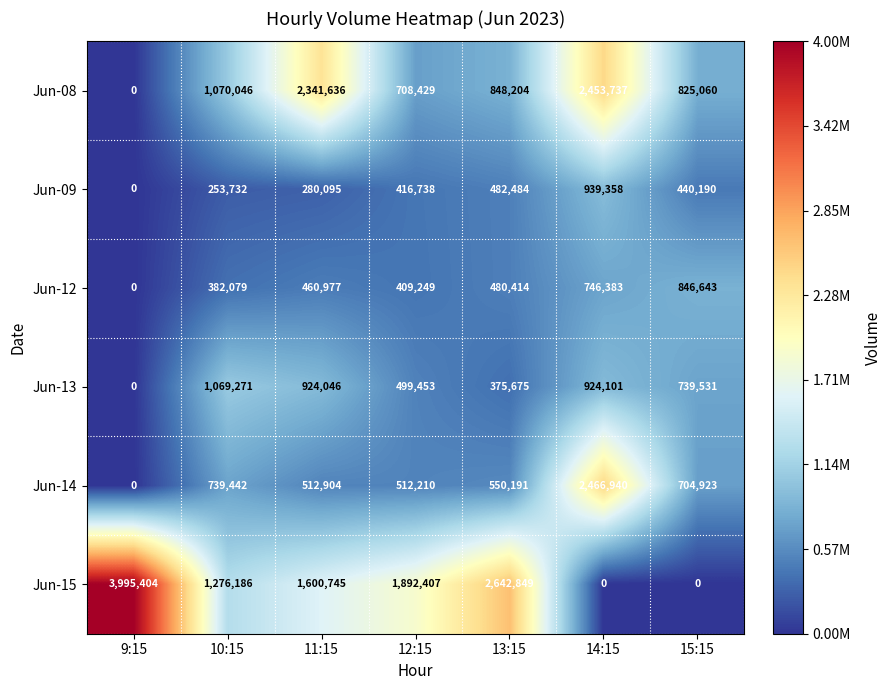

List the series in order of their peak value, highest first.

Jun-15, Jun-14, Jun-08, Jun-13, Jun-09, Jun-12